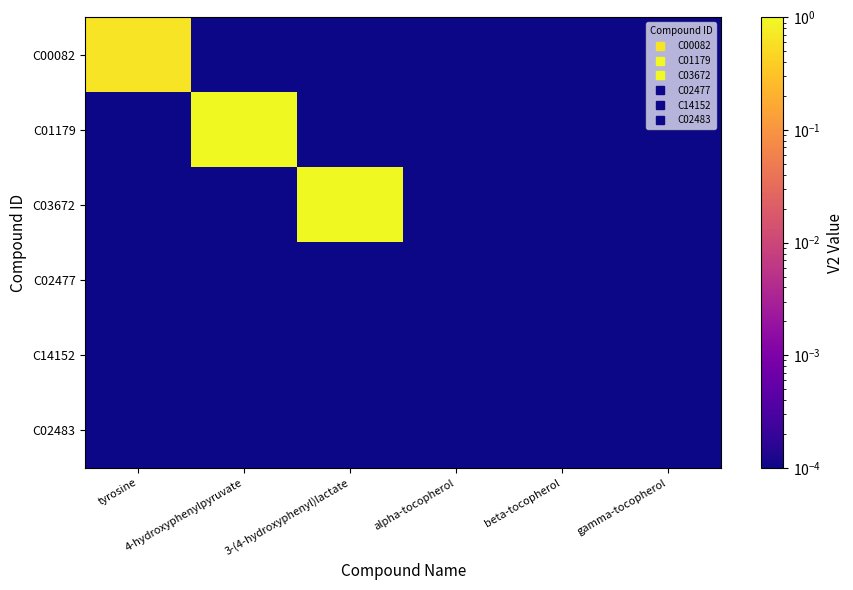

Which label corresponds to the largest value in the chart?

4-hydroxyphenylpyruvate